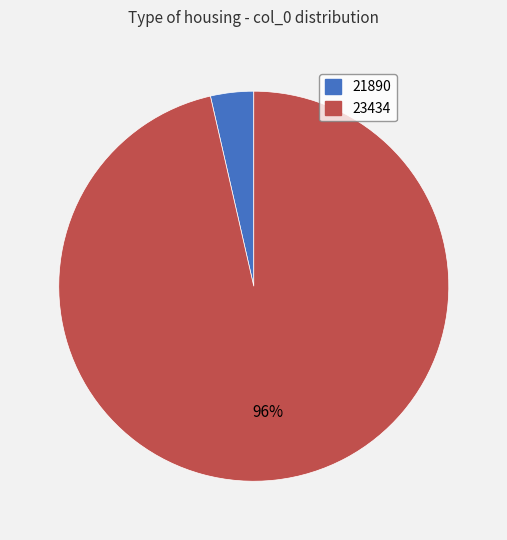

What is the majority slice?

23434